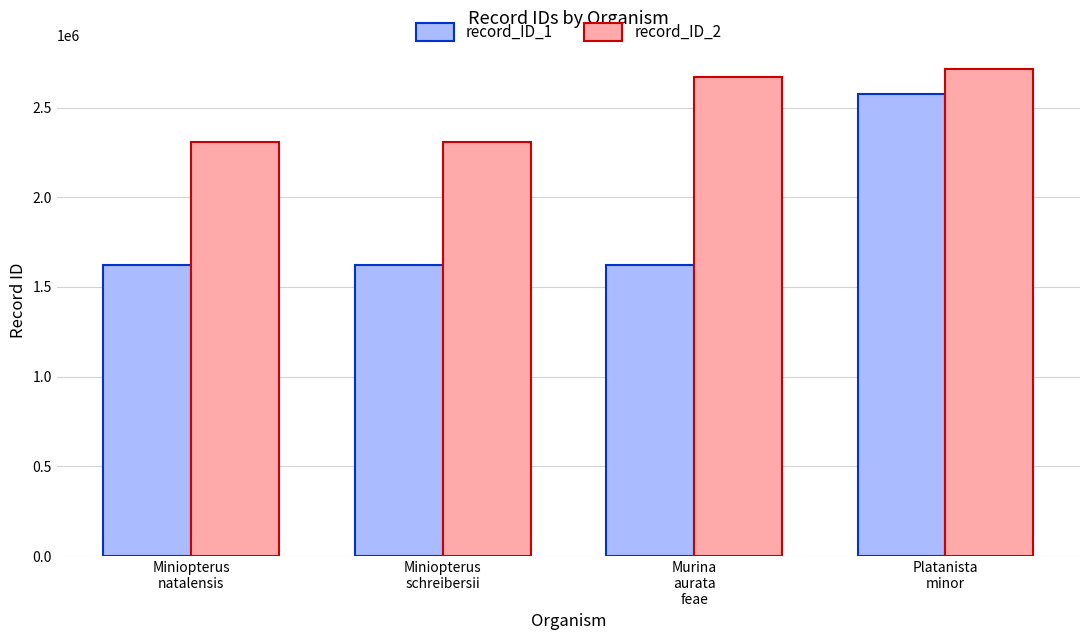

At which label does record_ID_1 reach its peak?

Platanista
minor